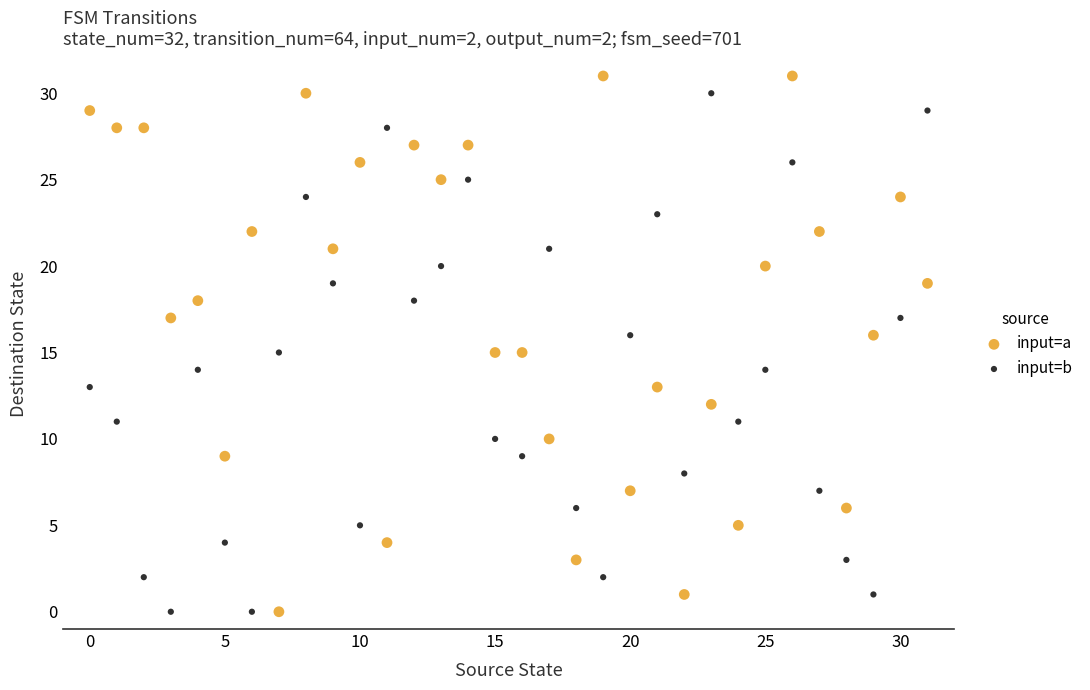

Which series has the widest spread of Y values?

input=a